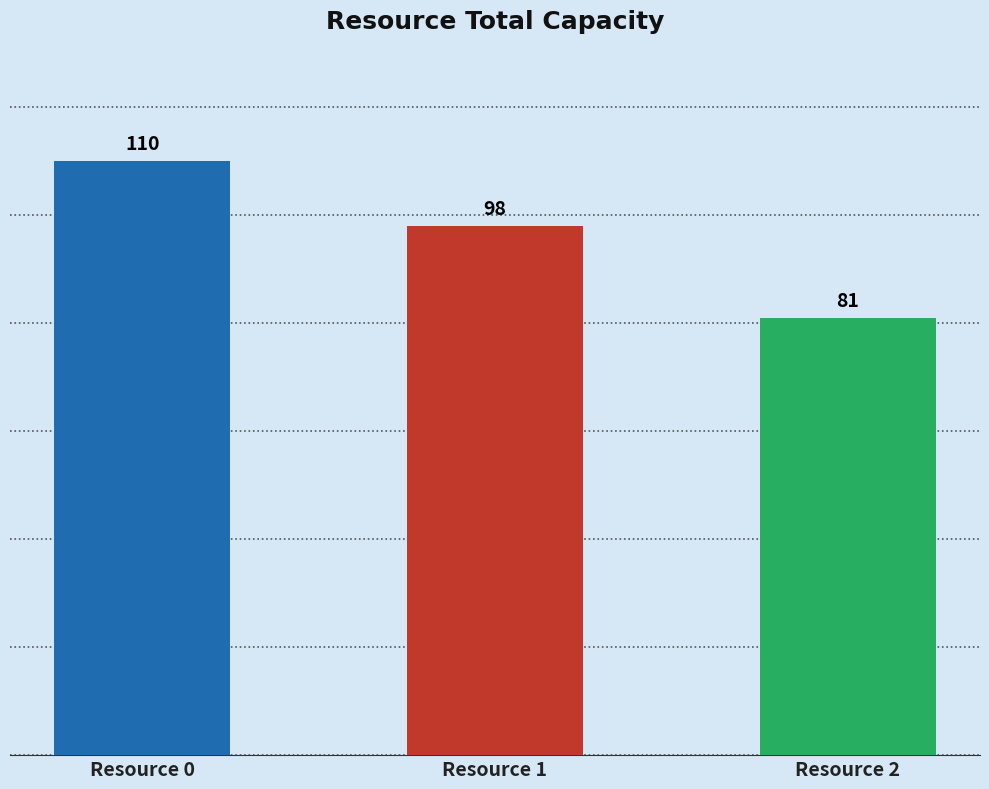

How many bars are there in total?

3